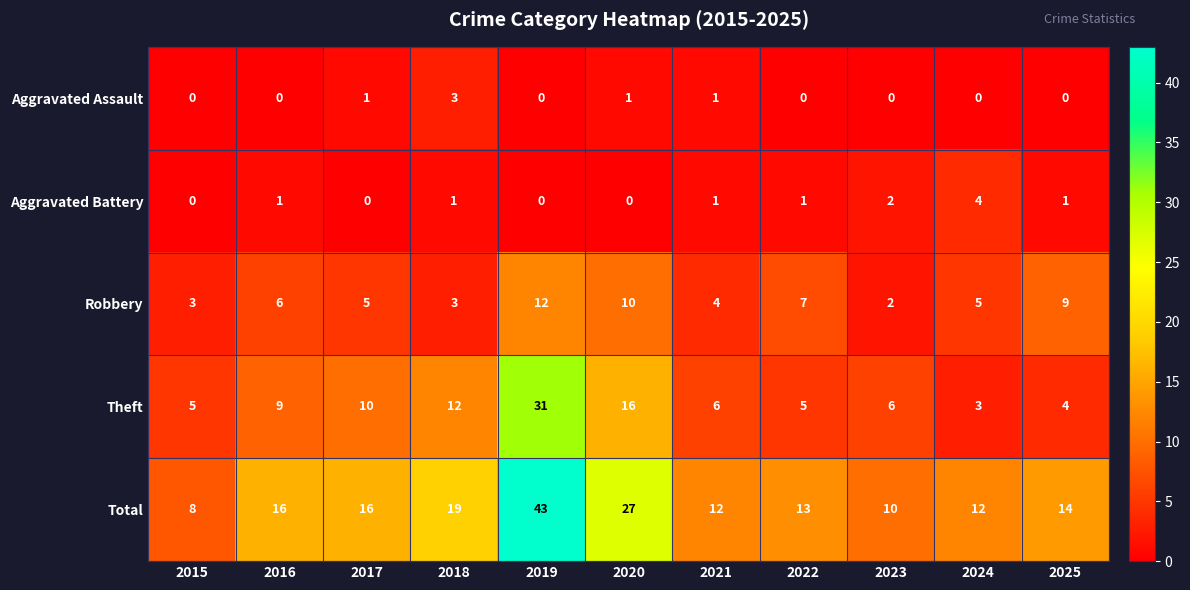

At which category is the sum across all series the highest?

2019